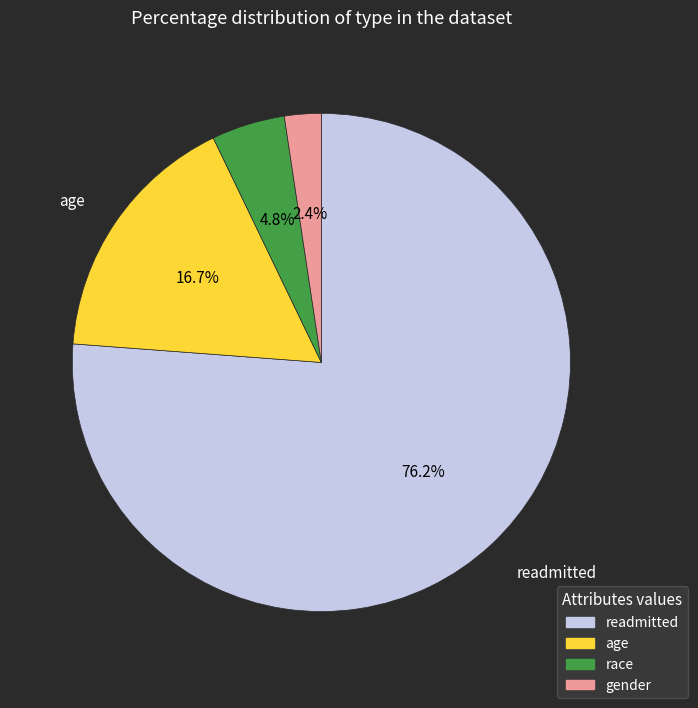

Is there a majority slice in this chart?

Yes